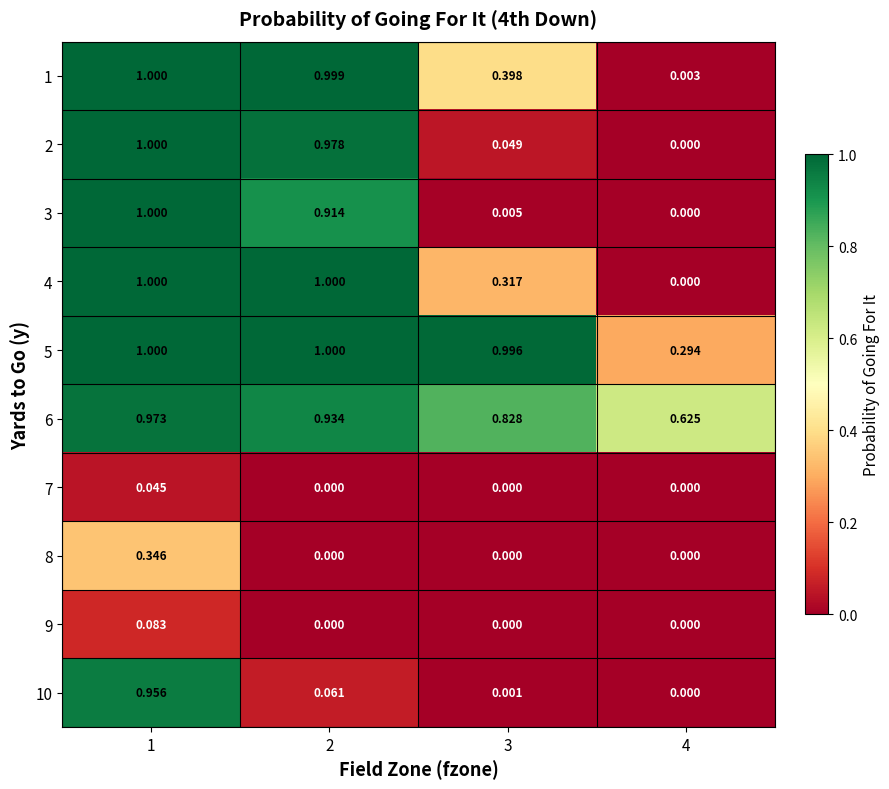

What is the maximum value shown in the chart?

1.0